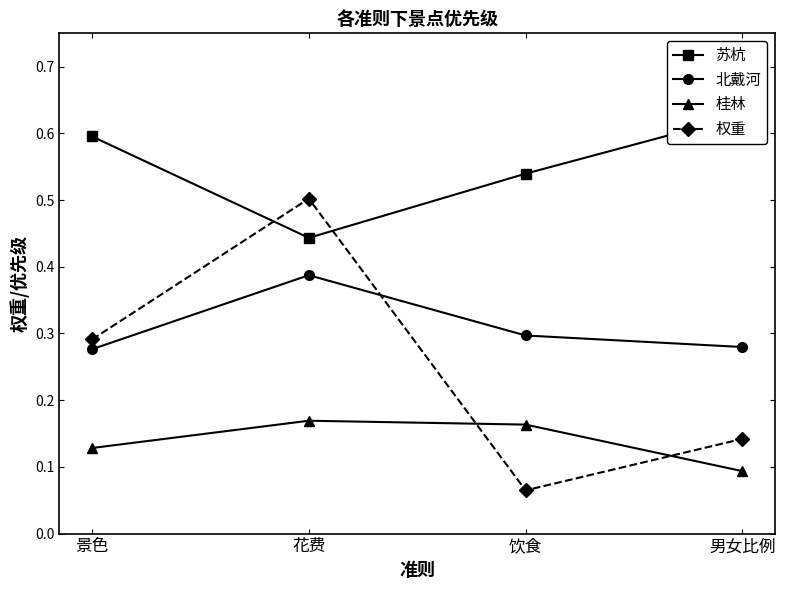

What is the sum of all 苏杭 values?

2.2